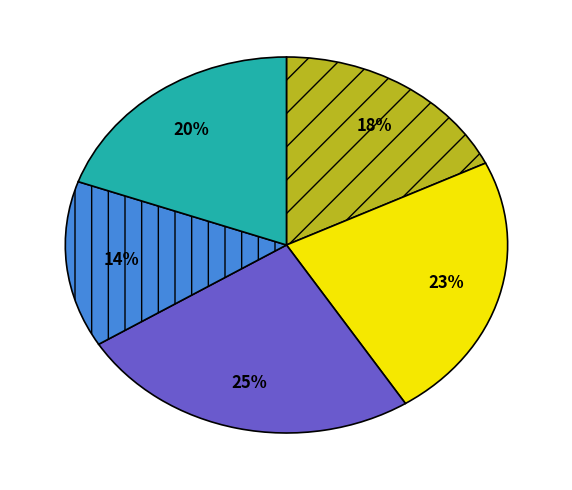

Is there a majority slice in this chart?

No